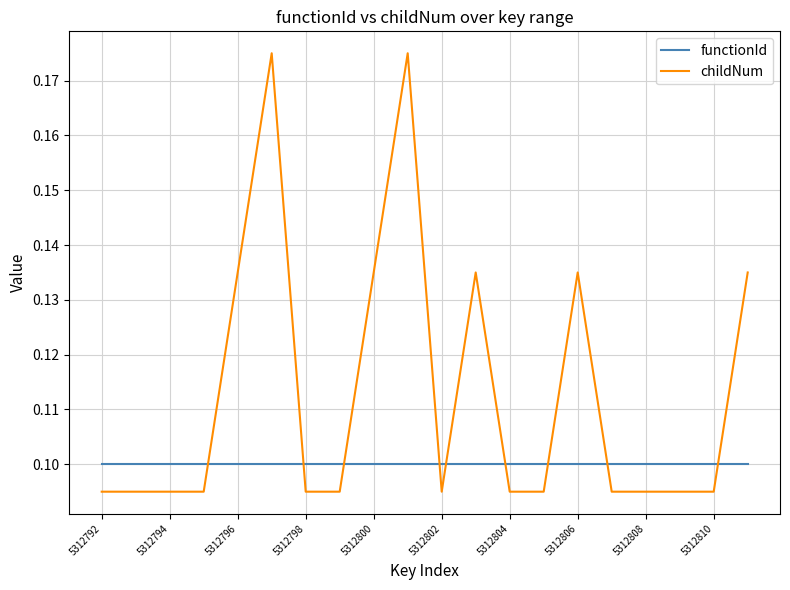

Which series has the largest range (max minus min)?

childNum